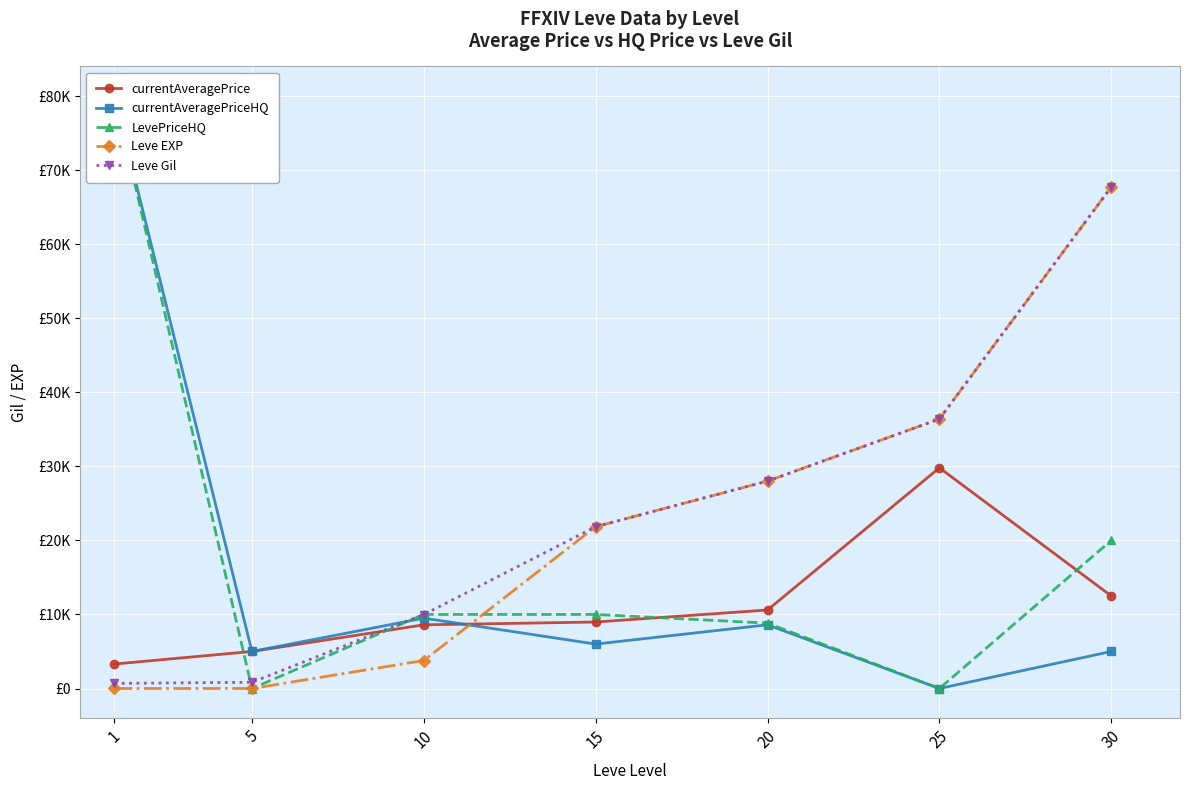

What is the approximate value of LevePriceHQ at 20?

8827.5